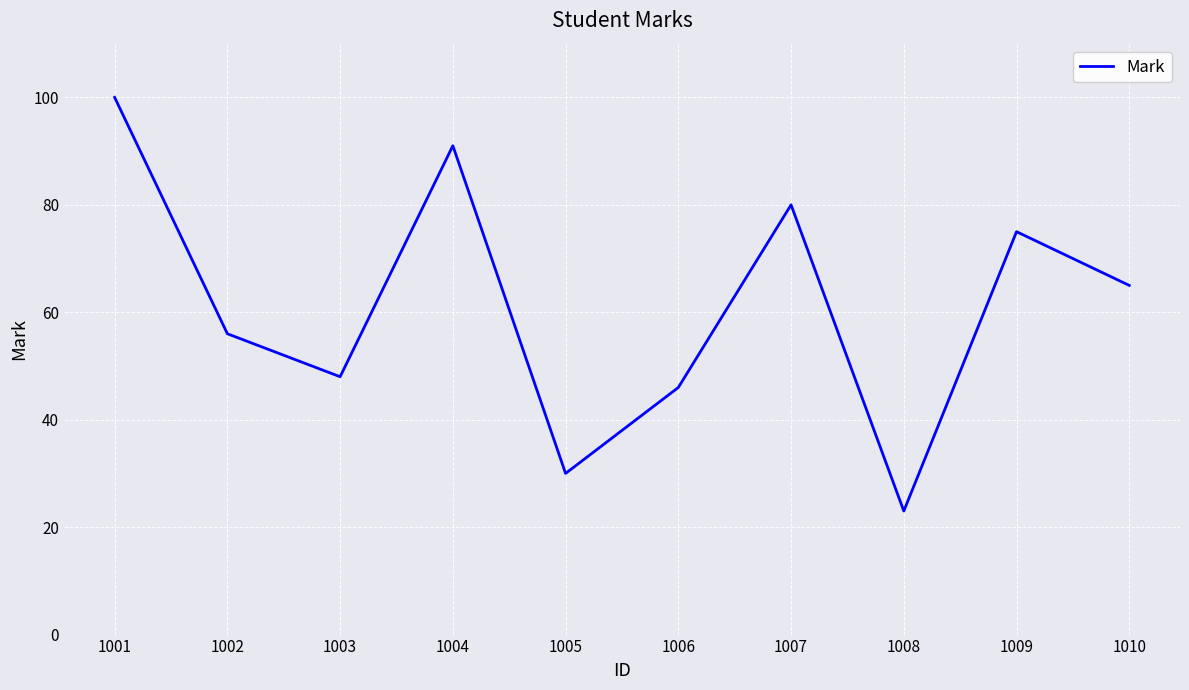

What is the minimum value shown in the chart?

23